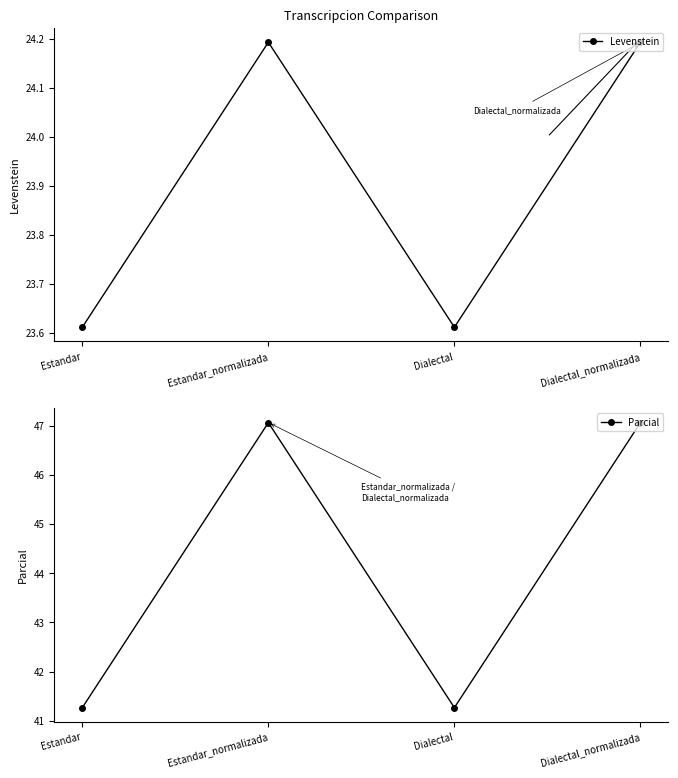

Between Estandar and Estandar_normalizada, which series saw the biggest shift?

Parcial